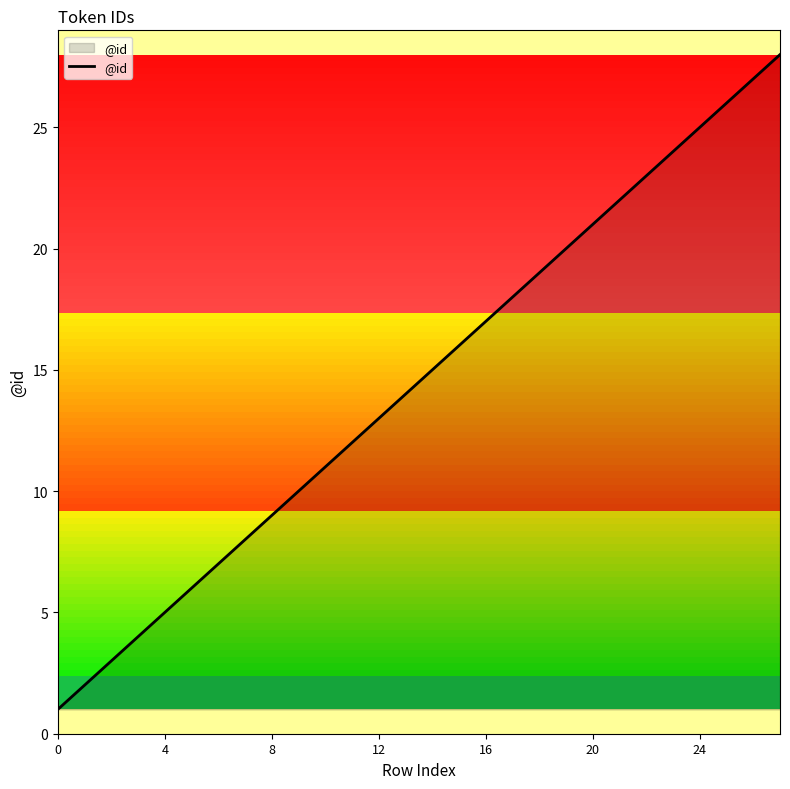

What is the difference between the maximum and minimum values?

27